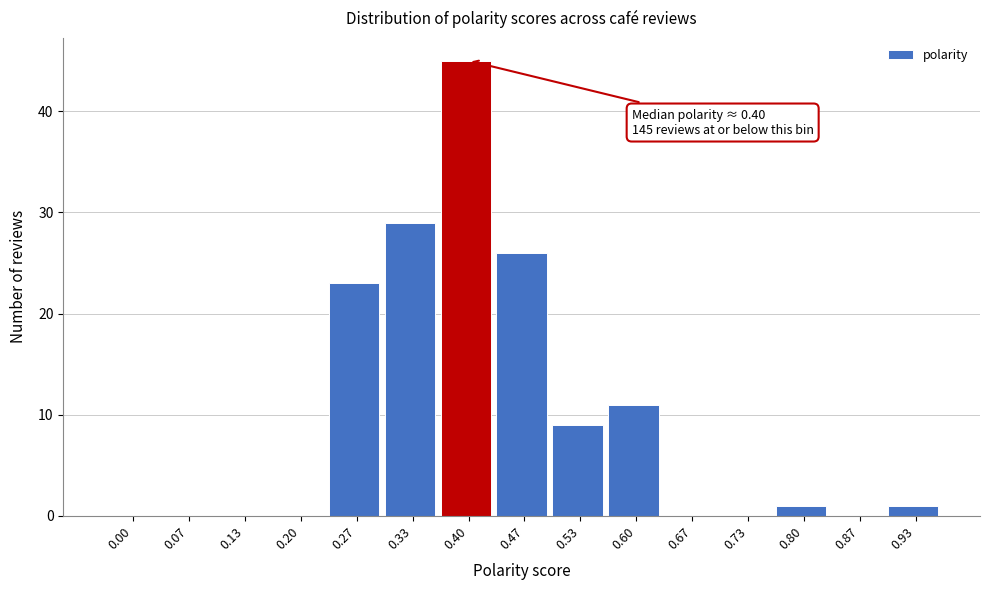

Reading left to right, list all the values displayed in this chart.

0.00=0	0.07=0	0.13=0	0.20=0	0.27=23	0.33=29	0.40=45	0.47=26	0.53=9	0.60=11	0.67=0	0.73=0	0.80=1	0.87=0	0.93=1